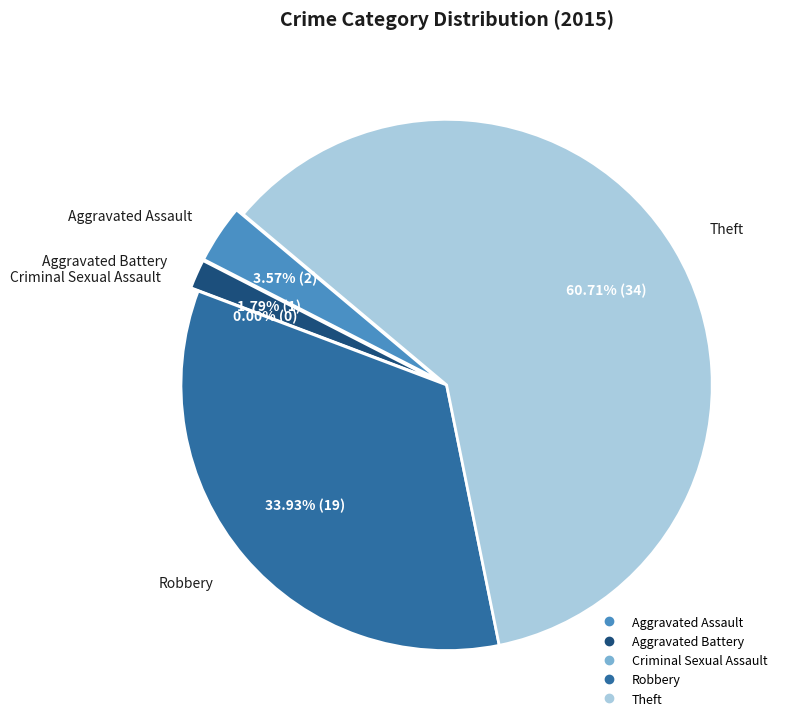

Which slice represents more than half of the pie?

Theft